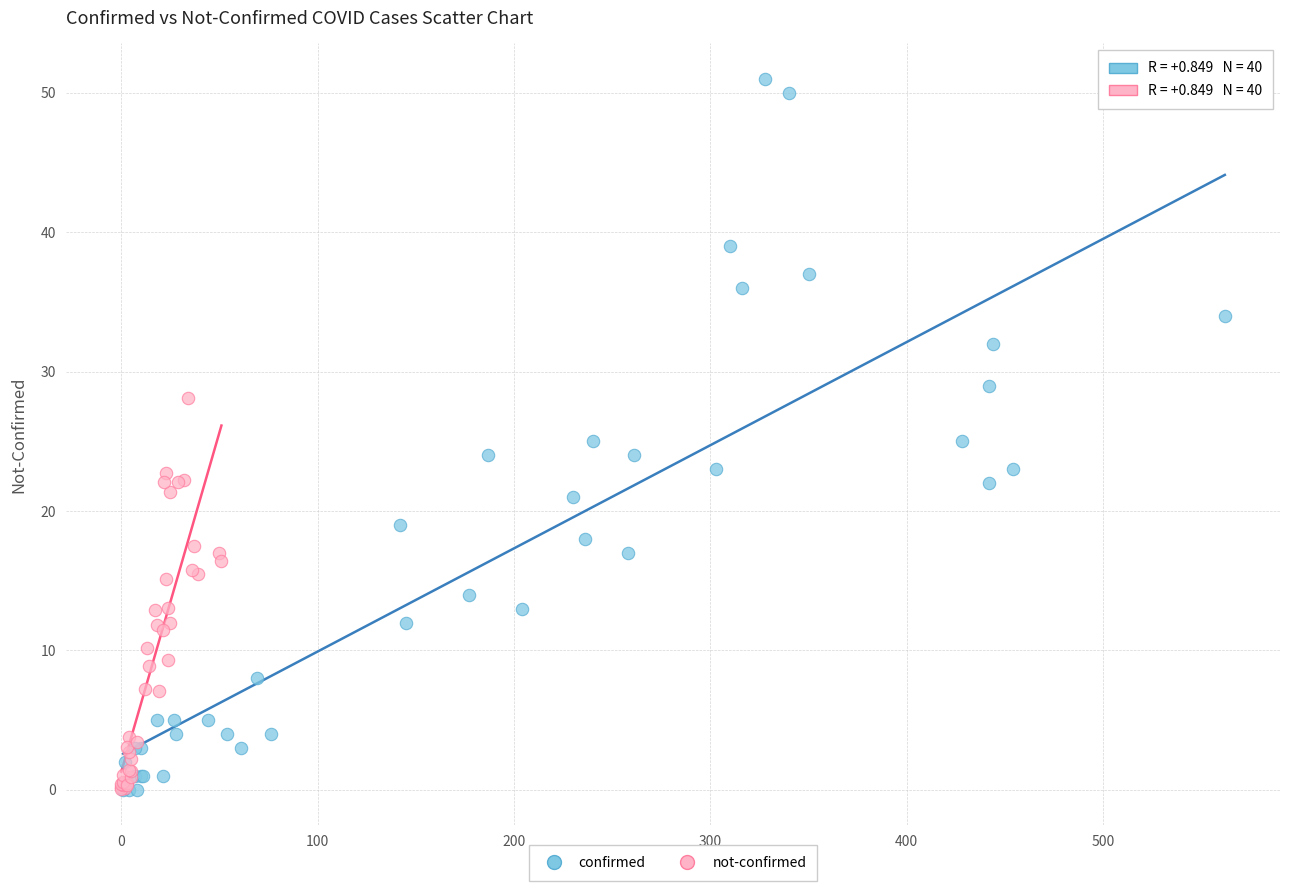

Which series has the widest spread of Y values?

confirmed